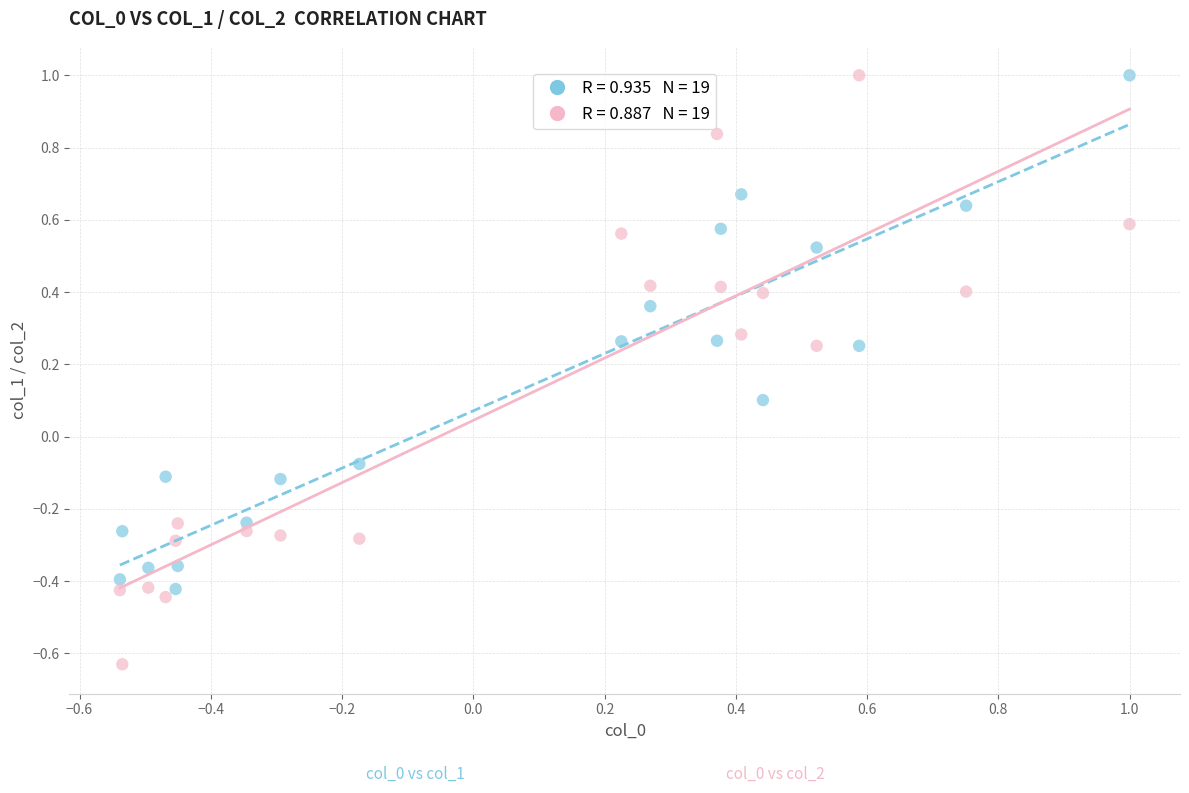

Across all data points, what is the range of Y values (max minus min)?

1.6